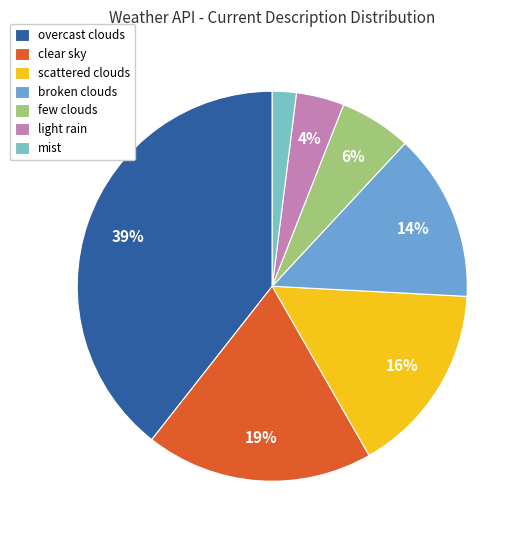

What percentage is the clear sky slice, to the nearest percent?

19%